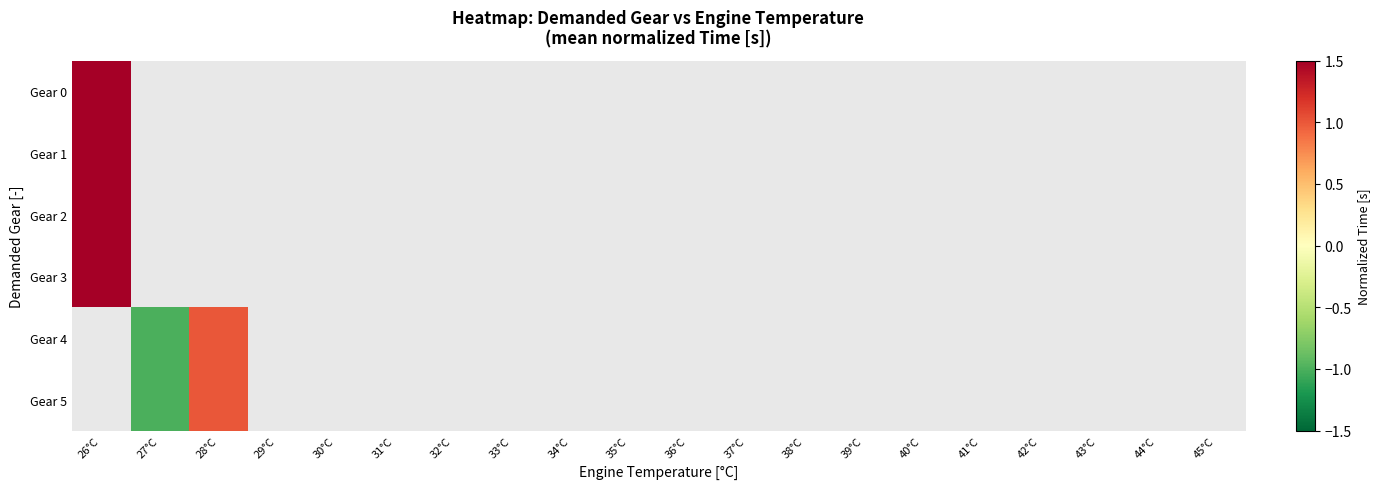

Count the number of categories in the chart.

20